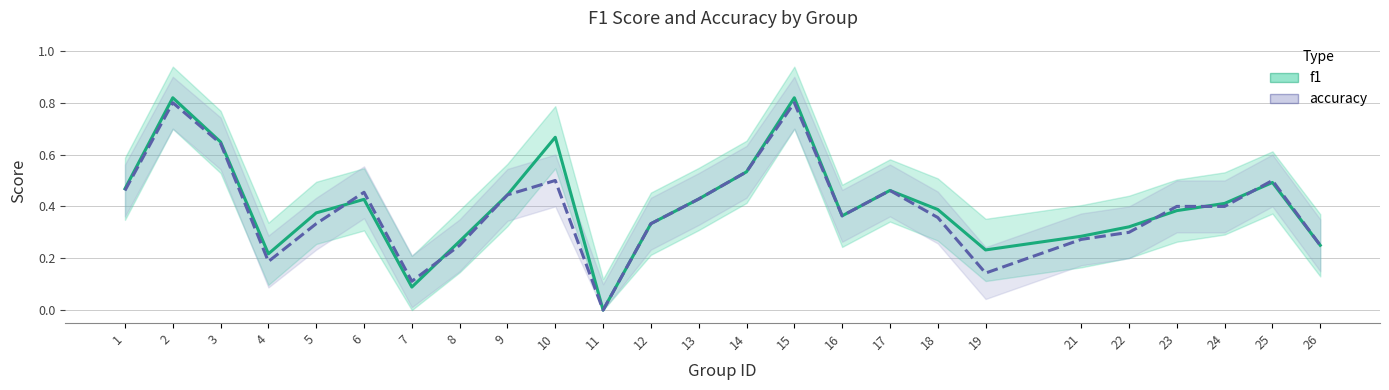

Reading left to right, what are all the values shown in this chart?

f1: 1=0.5	2=0.8	3=0.6	4=0.2	5=0.4	6=0.4	7=0.1	8=0.3	9=0.4	10=0.7	11=0.0	12=0.3	13=0.4	14=0.5	15=0.8	16=0.4	17=0.5	18=0.4	19=0.2	21=0.3	22=0.3	23=0.4	24=0.4	25=0.5	26=0.2
accuracy: 1=0.5	2=0.8	3=0.6	4=0.2	5=0.3	6=0.5	7=0.1	8=0.2	9=0.4	10=0.5	11=0.0	12=0.3	13=0.4	14=0.5	15=0.8	16=0.4	17=0.5	18=0.4	19=0.1	21=0.3	22=0.3	23=0.4	24=0.4	25=0.5	26=0.2